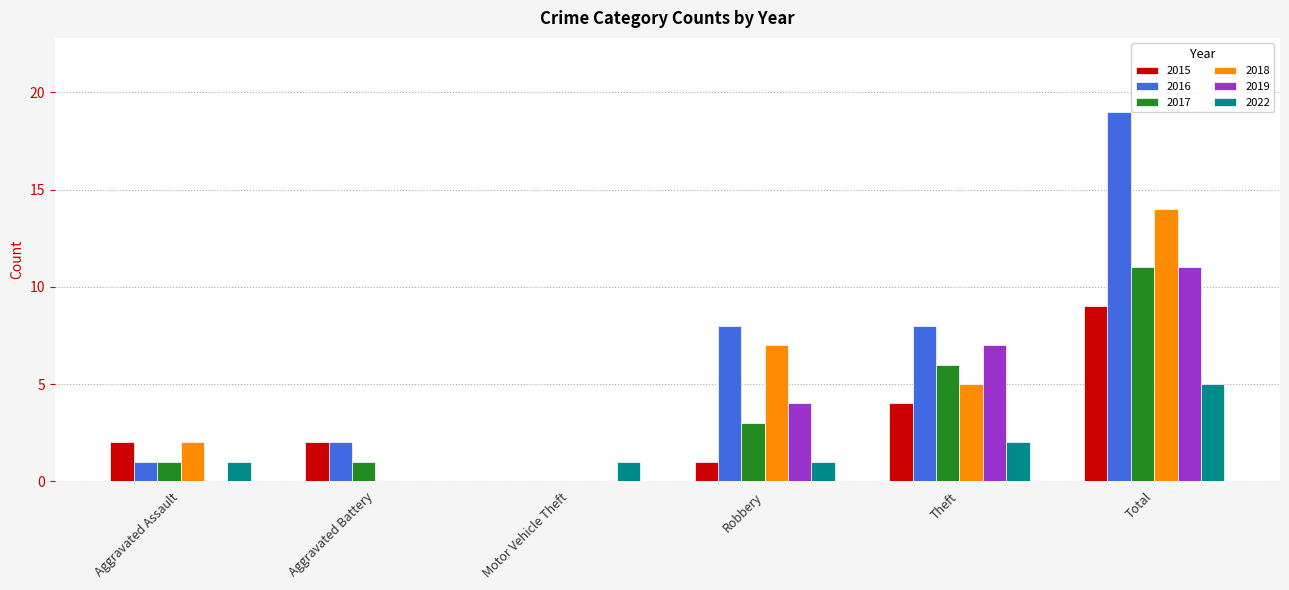

What are all the series names shown in the legend?

2015, 2016, 2017, 2018, 2019, 2022